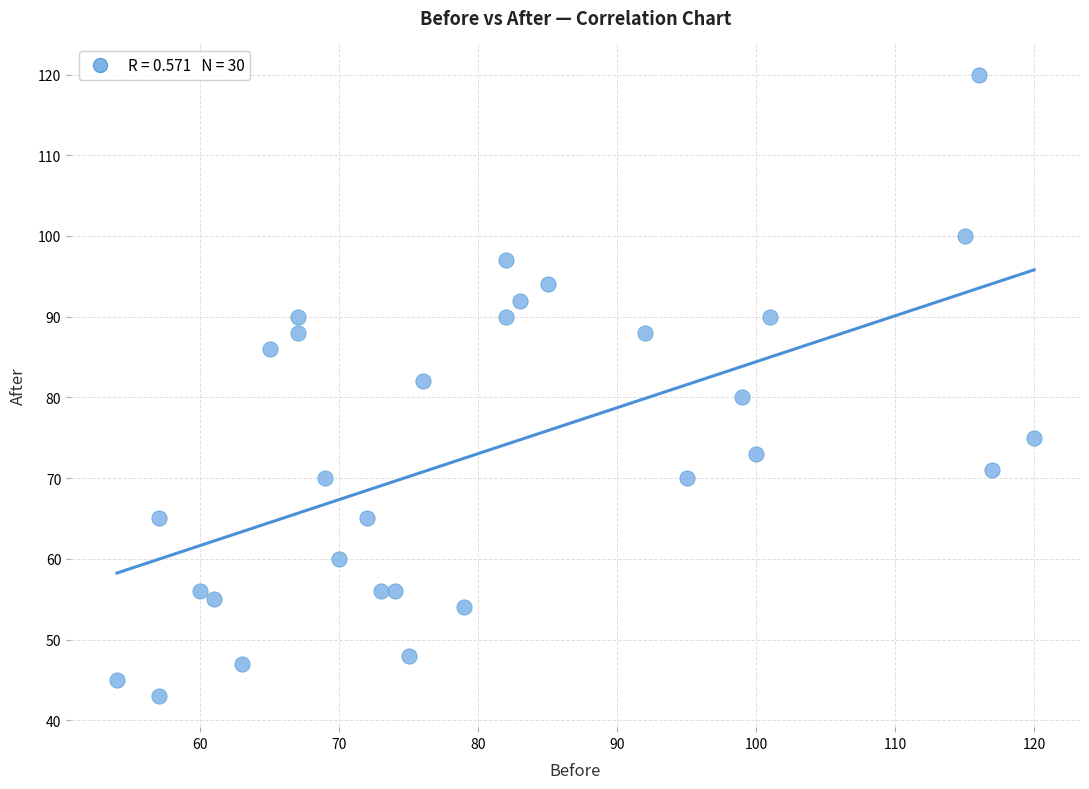

What is the range of Y values (max minus min)?

77